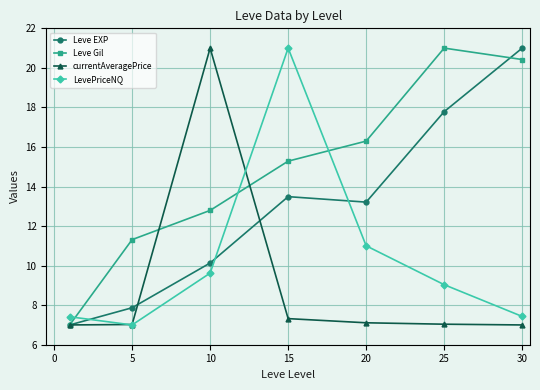

Is this an area chart (filled region under the line)?

No